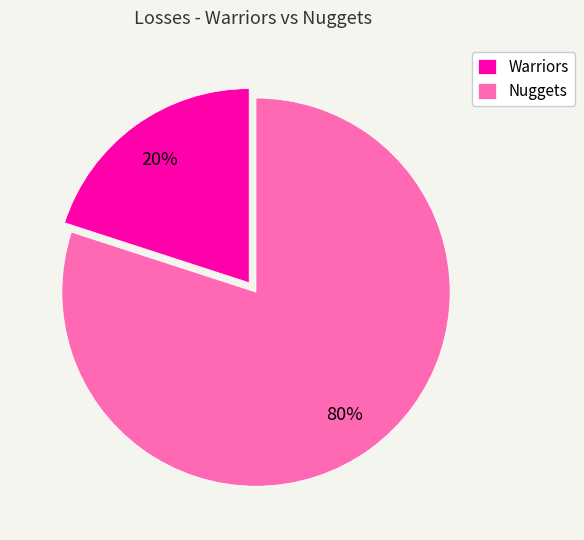

True or false: Nuggets accounts for 80% of the total.

True